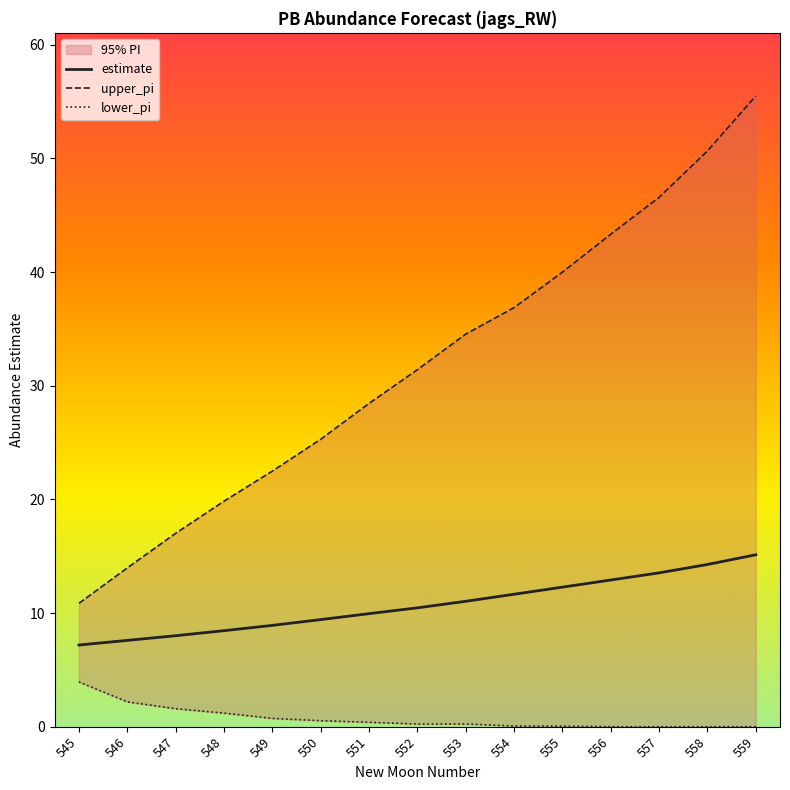

How many values in the upper_pi series exceed 31?

8